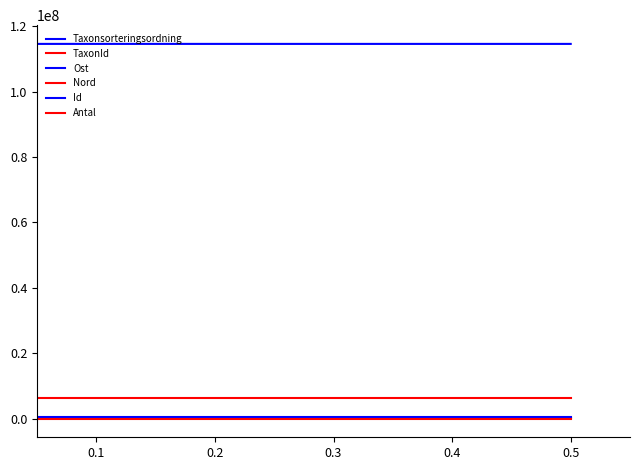

How many lines are shown in the chart?

6